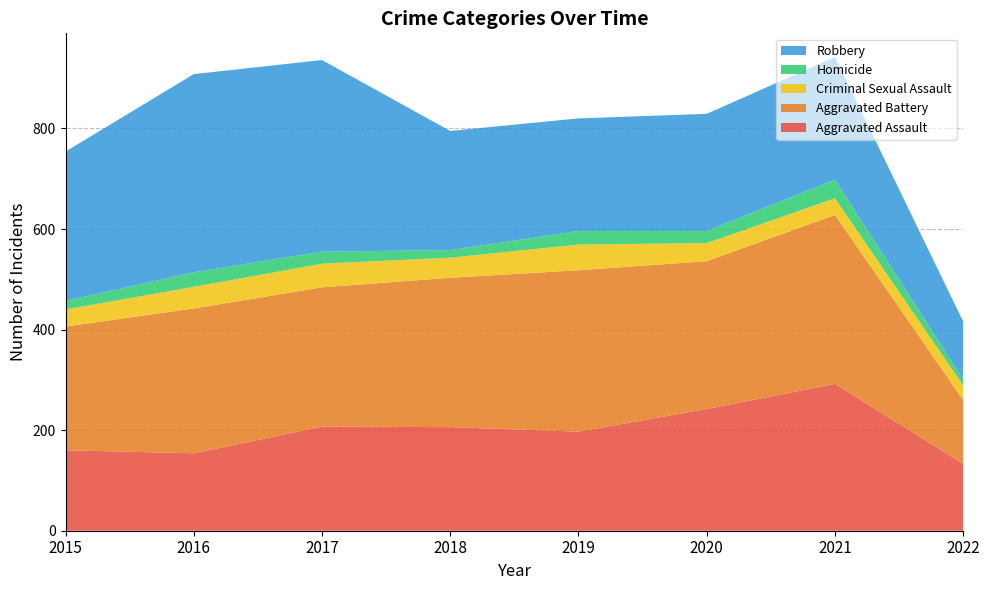

Reading left to right, what are all the values shown in this chart?

Aggravated Assault: 160	154	207	206	197	242	292	133
Aggravated Battery: 246	288	277	297	321	294	336	127
Criminal Sexual Assault: 34	43	47	40	51	36	33	29
Homicide: 17	29	24	15	27	24	37	12
Robbery: 297	394	381	237	224	233	244	115